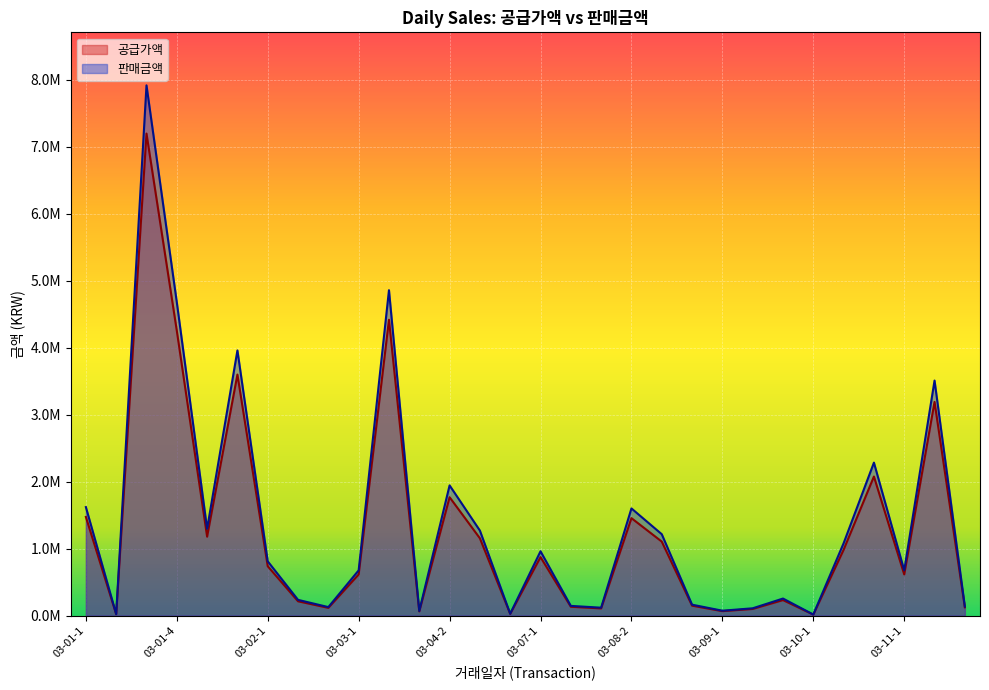

Does the chart display data point markers on the line(s)?

No